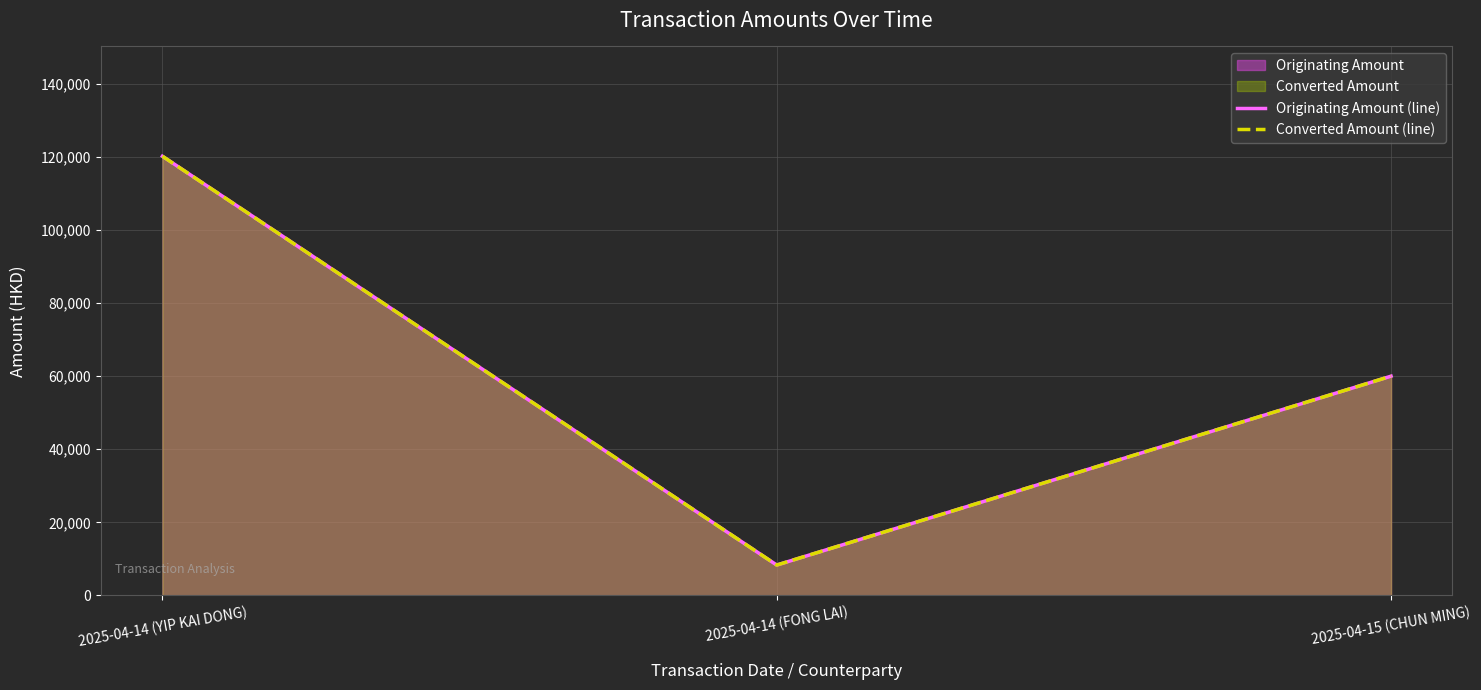

Is it true that Originating Amount (line) equals 13684 at 2025-04-14 (FONG LAI)?

False